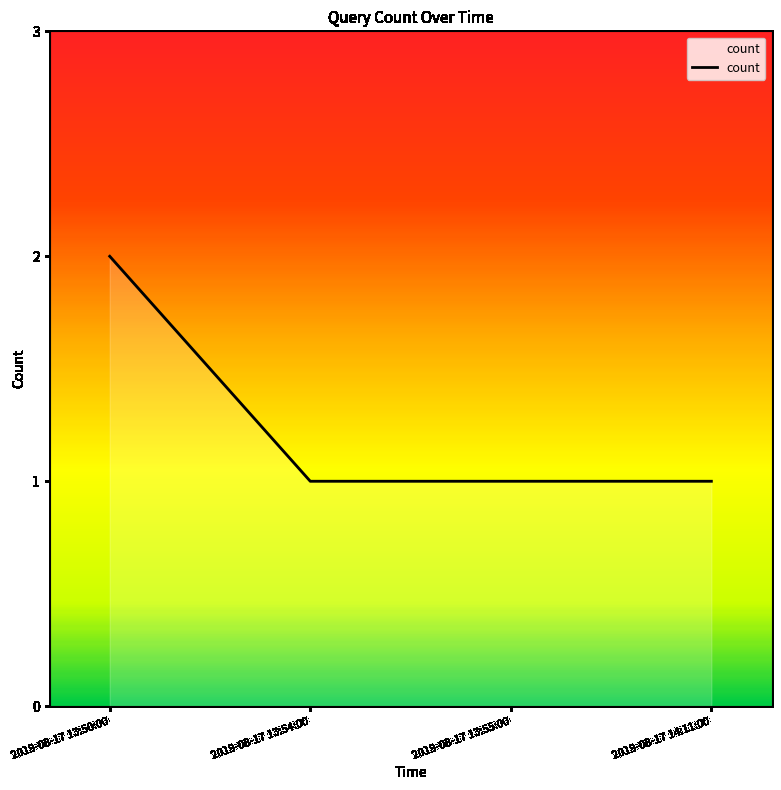

Does the chart have visible grid lines?

No